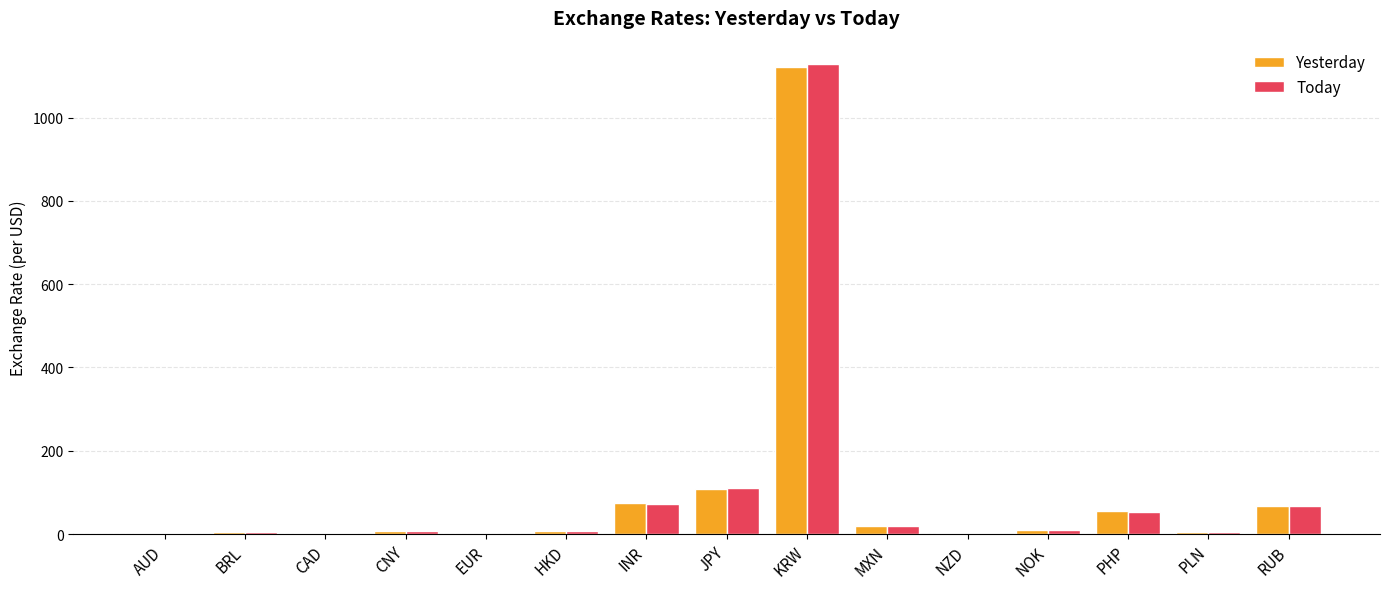

The Today series shows 53.3 at PHP. True or false?

True